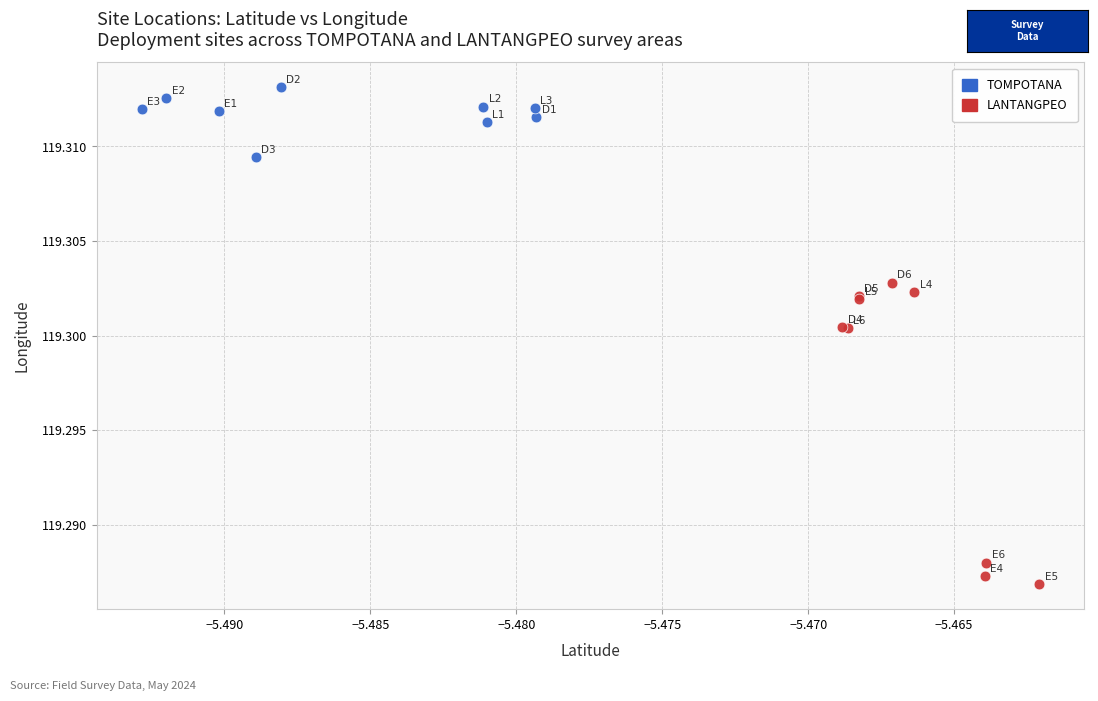

Which series reaches the minimum Y coordinate?

LANTANGPEO